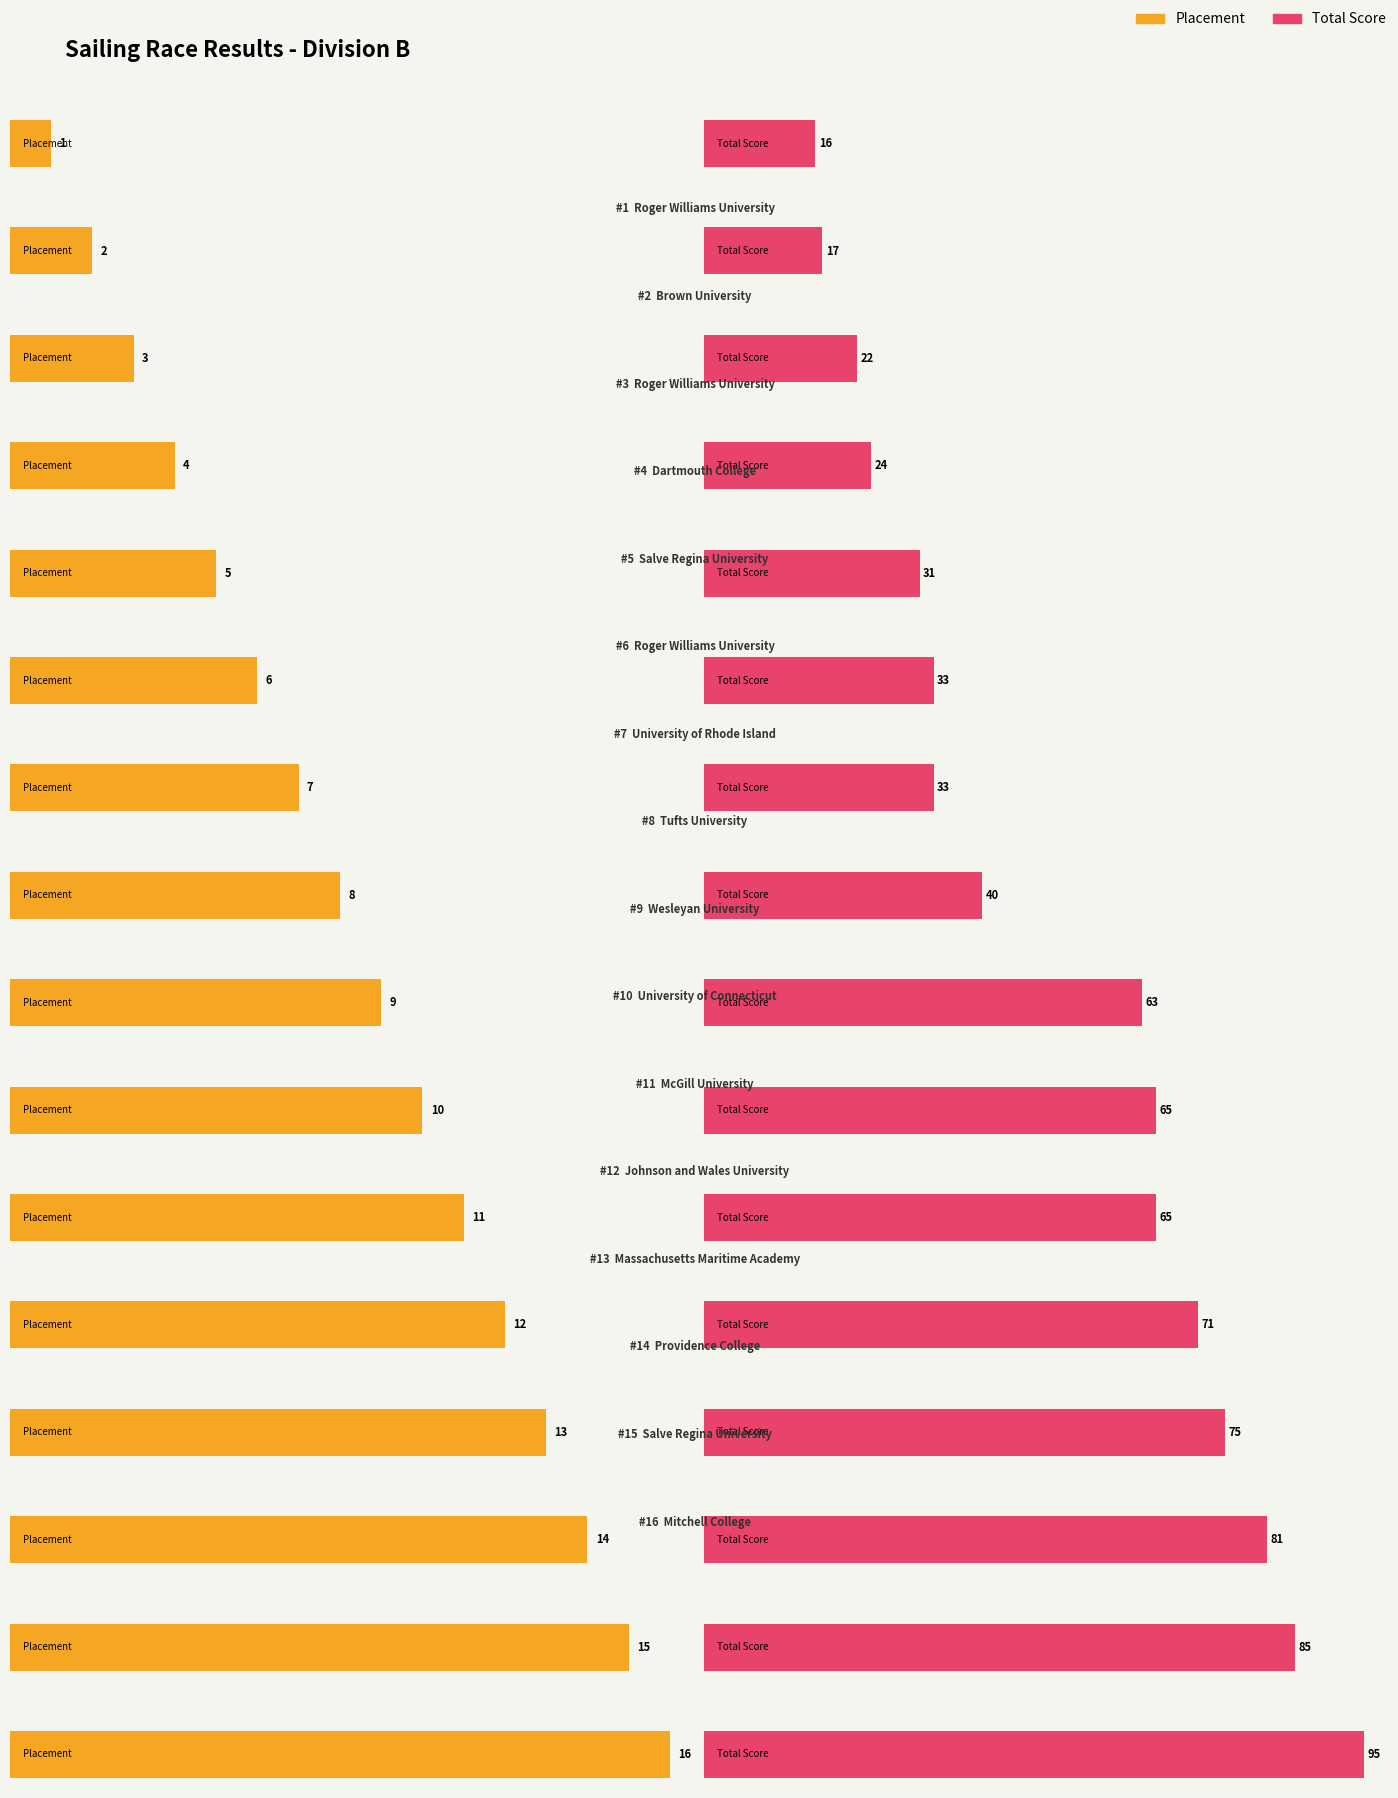

Reading left to right, what are all the values shown in this chart?

Placement: Roger Williams University=1	Brown University=2	Roger Williams University=3	Dartmouth College=4	Salve Regina University=5	Roger Williams University=6	University of Rhode Island=7	Tufts University=8	Wesleyan University=9	University of Connecticut=10	McGill University=11	Johnson and Wales University=12	Massachusetts Maritime Academy=13	Providence College=14	Salve Regina University=15	Mitchell College=16
Total Score: Roger Williams University=16	Brown University=17	Roger Williams University=22	Dartmouth College=24	Salve Regina University=31	Roger Williams University=33	University of Rhode Island=33	Tufts University=40	Wesleyan University=63	University of Connecticut=65	McGill University=65	Johnson and Wales University=71	Massachusetts Maritime Academy=75	Providence College=81	Salve Regina University=85	Mitchell College=95